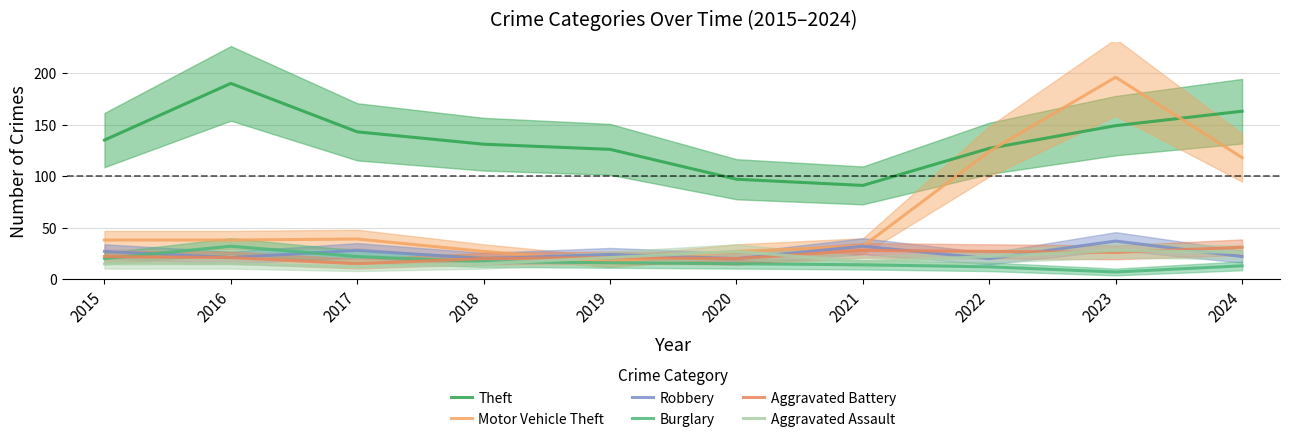

Rank the series by their maximum value, from lowest to highest.

Aggravated Assault, Aggravated Battery, Burglary, Robbery, Theft, Motor Vehicle Theft